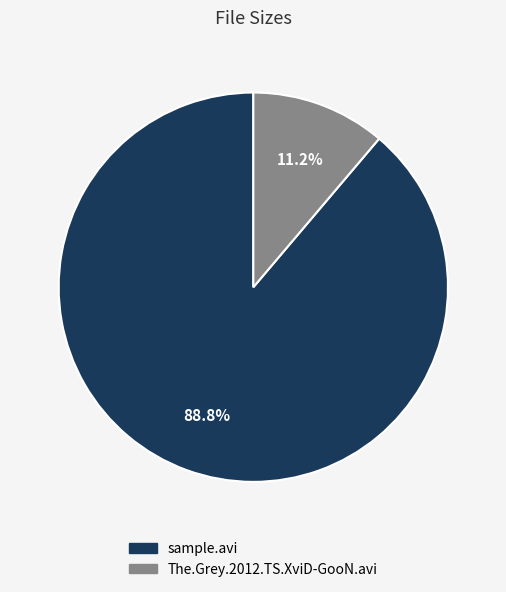

What percentage is the sample.avi slice, to the nearest percent?

89%